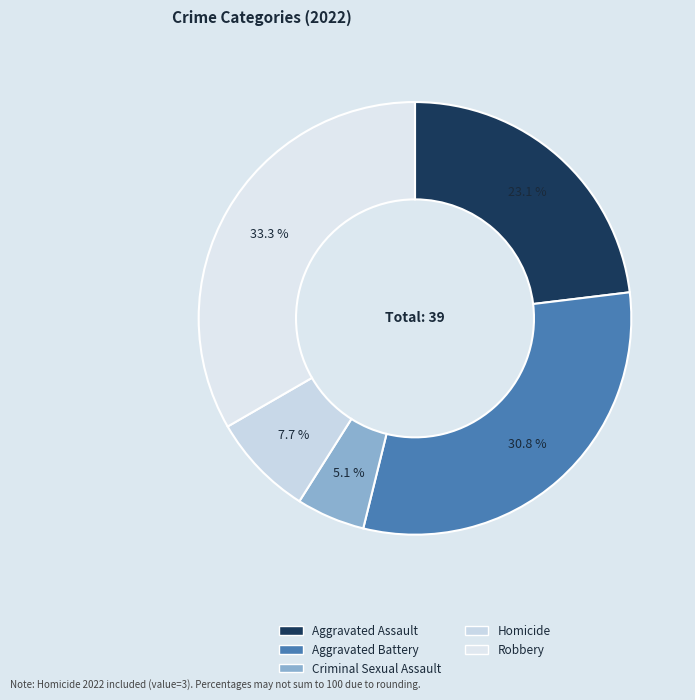

To the nearest percent, what portion does Aggravated Assault represent?

23%